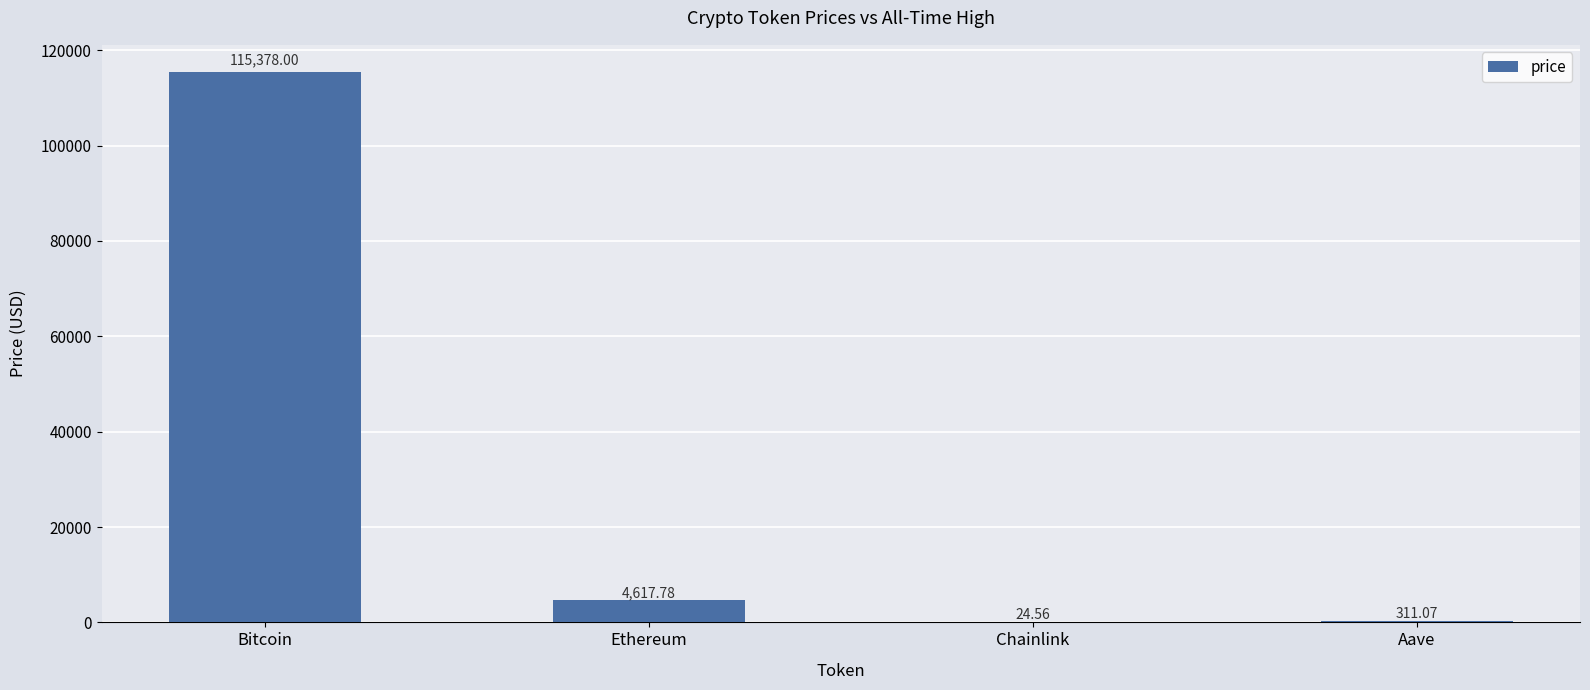

What is the maximum value shown in the chart?

115378.0